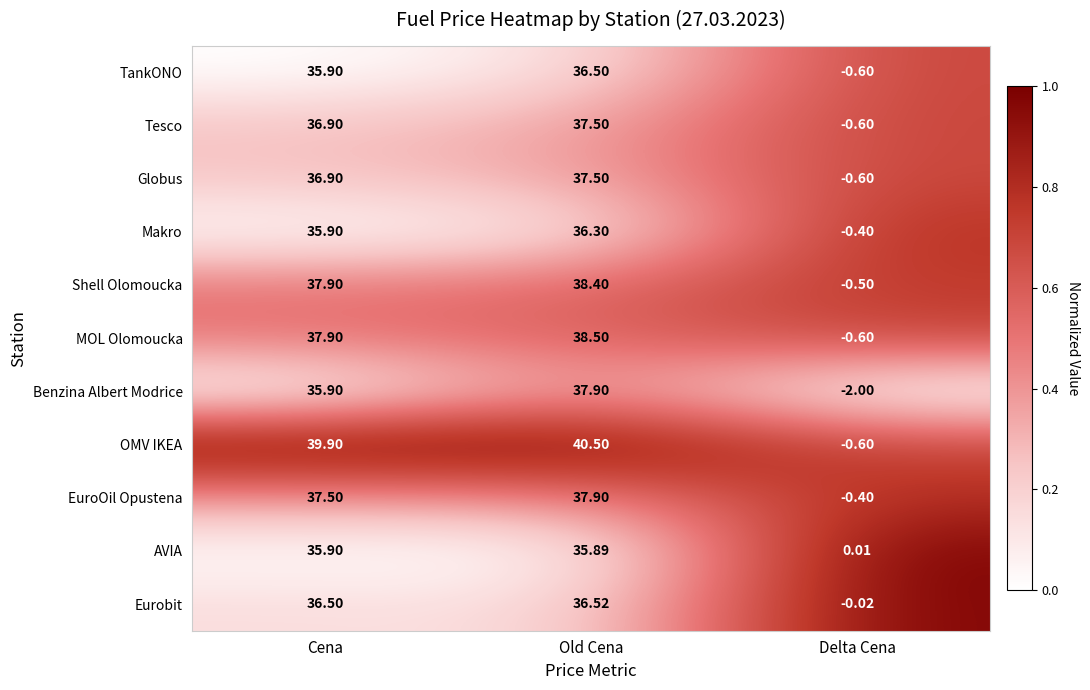

Which series has the largest total across all categories?

OMV IKEA